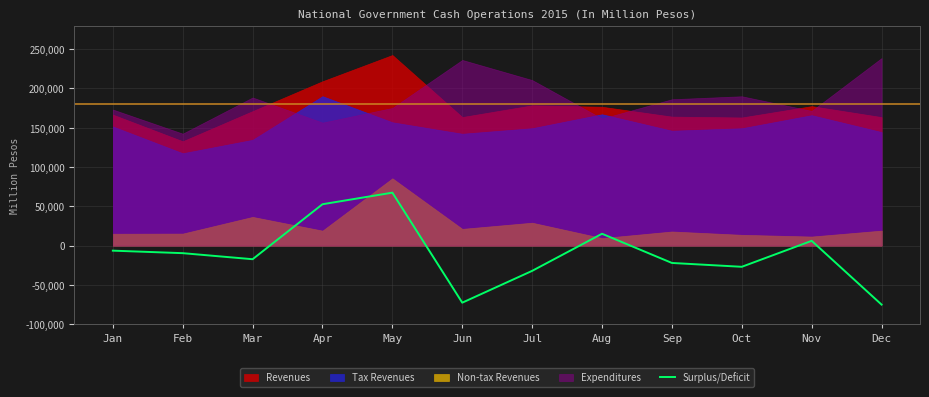

What is the value of the 5th point from the left?

67337